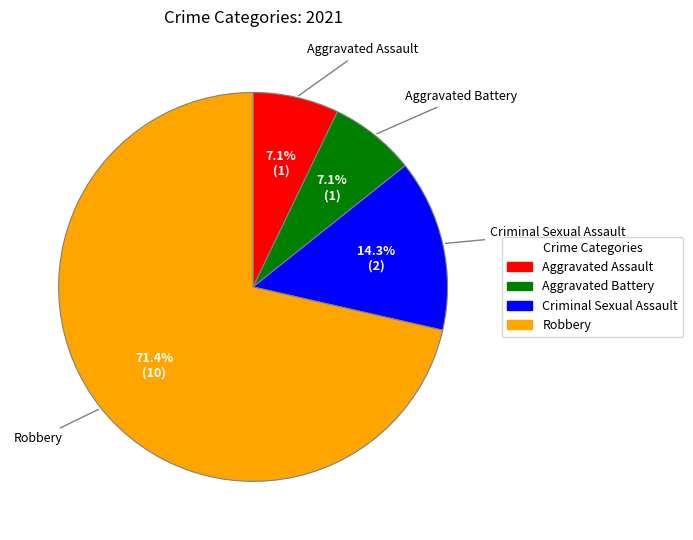

What is the majority slice?

Robbery